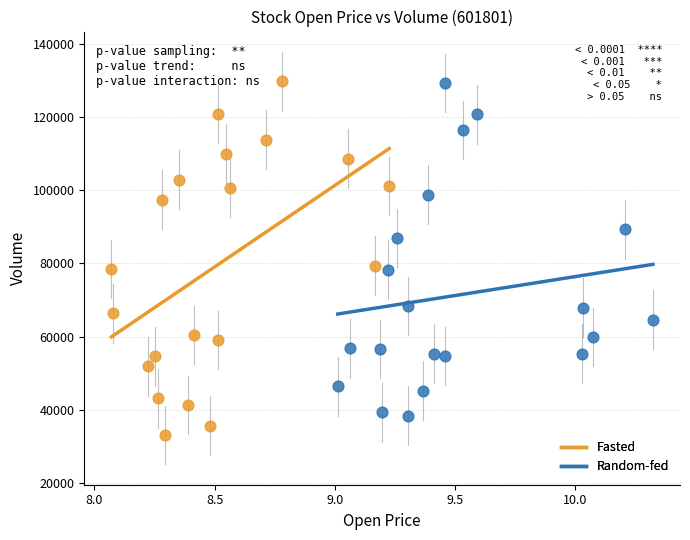

Which series contains the lowest Y value?

Fasted